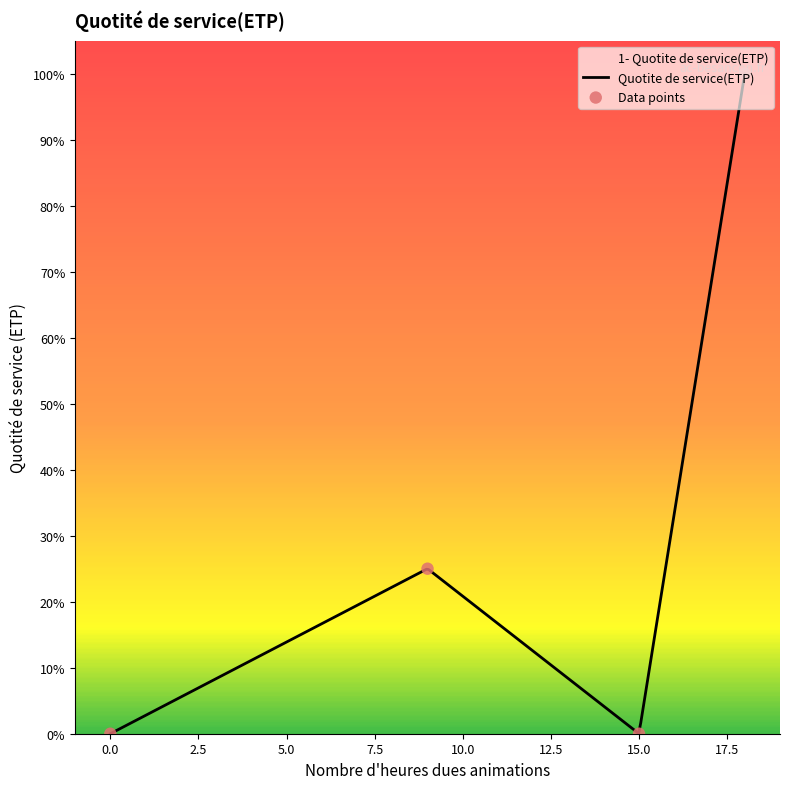

Between 15 and 15, which is larger?

15